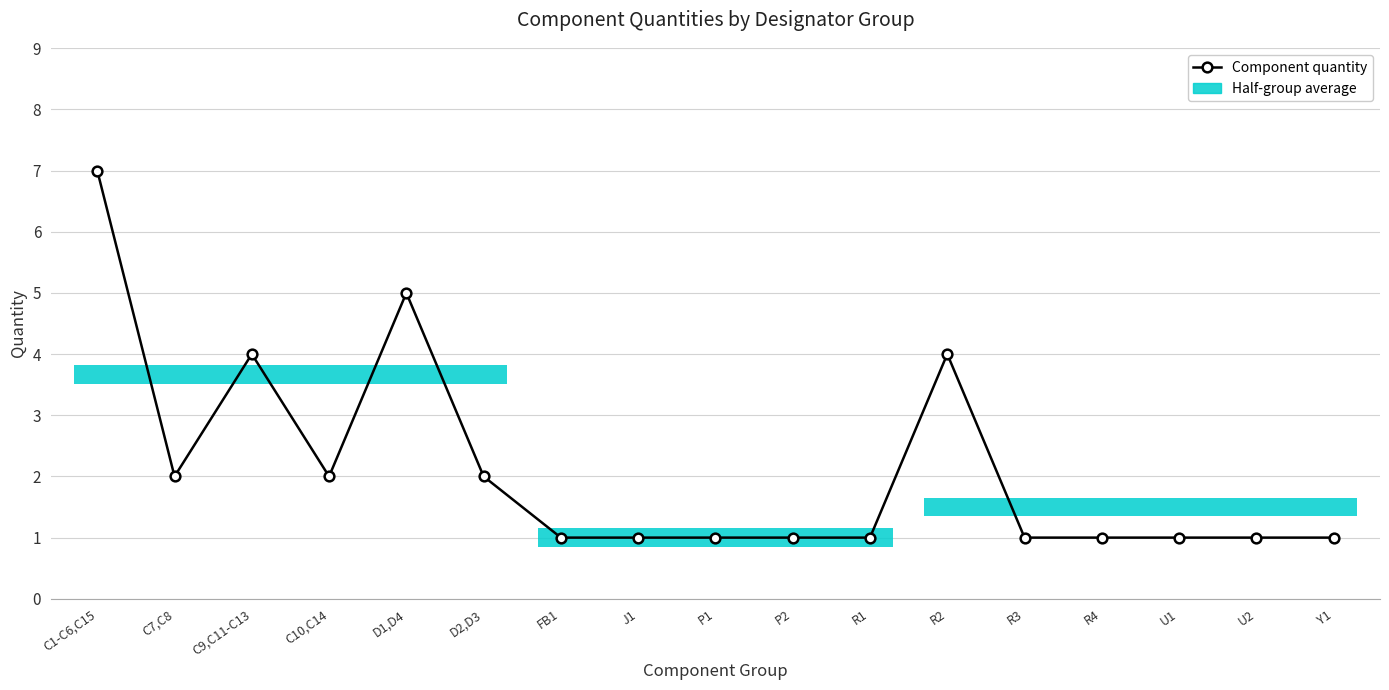

How many points are higher than both their immediate neighbors (excluding endpoints)?

3